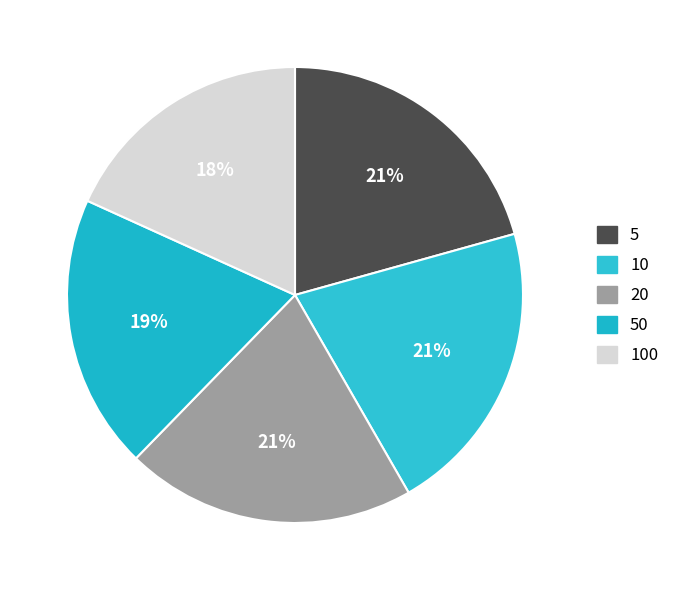

Is 100 the majority of the pie?

No